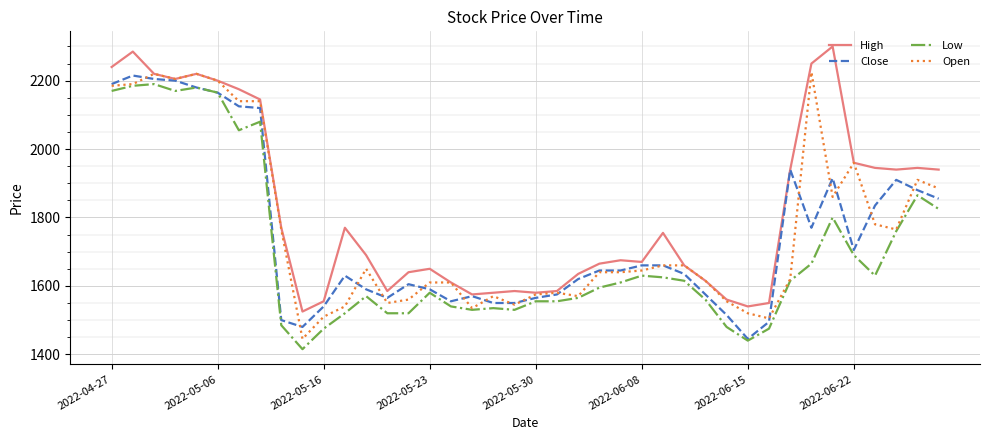

Which series has the largest total across all categories?

High